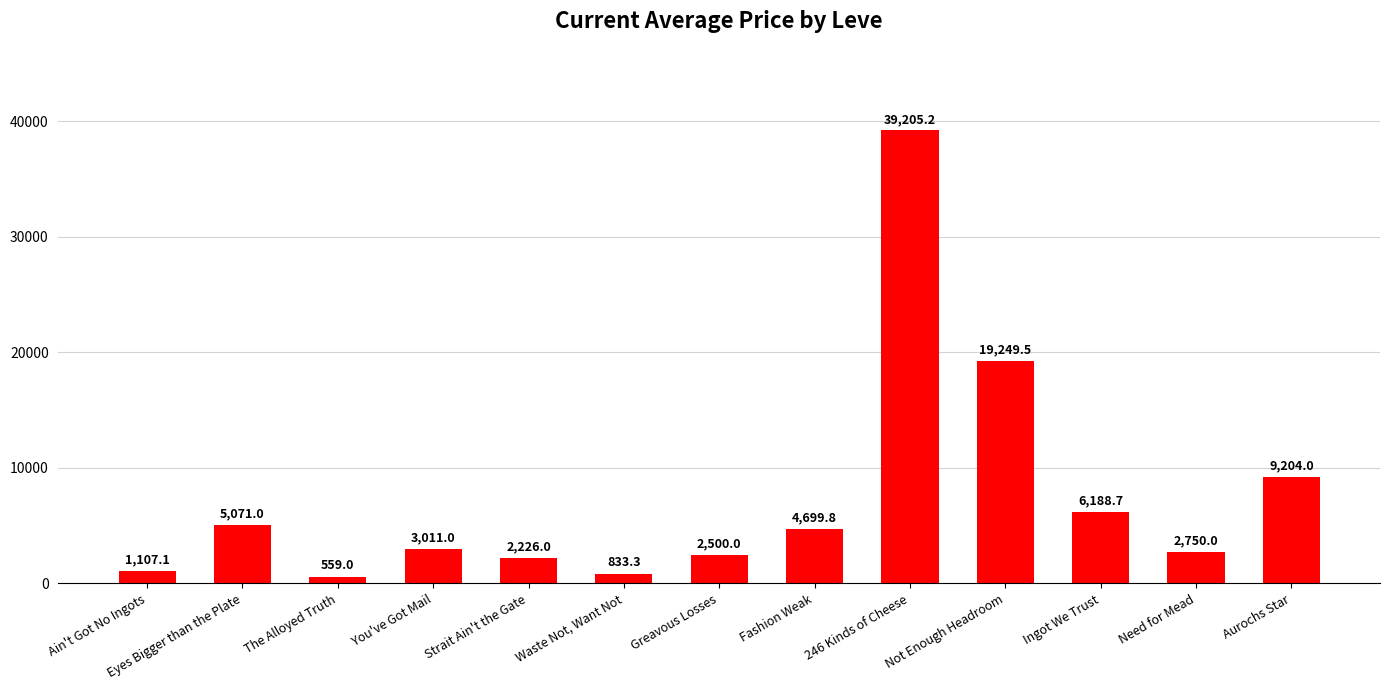

Which label corresponds to the largest value in the chart?

246 Kinds of Cheese